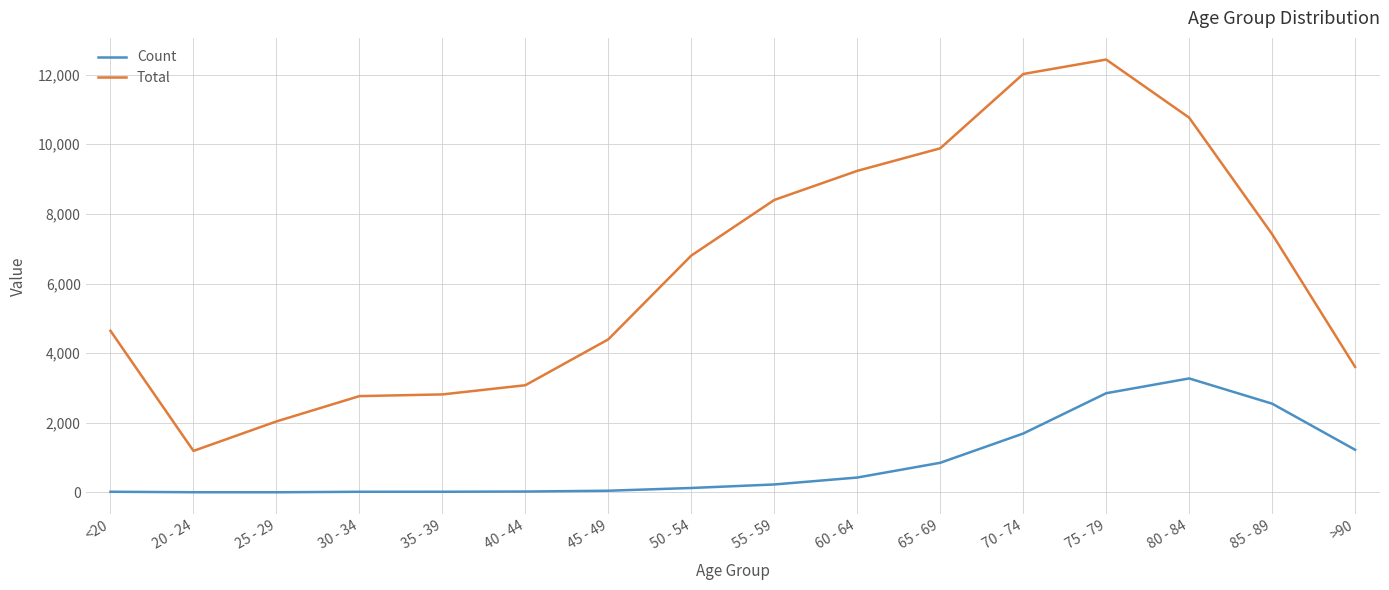

What is the highest value of the Total series?

12434